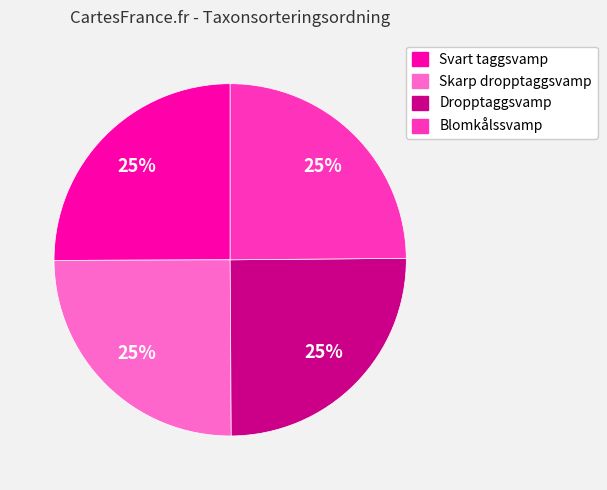

Does Blomkålssvamp represent more than half of the total?

No